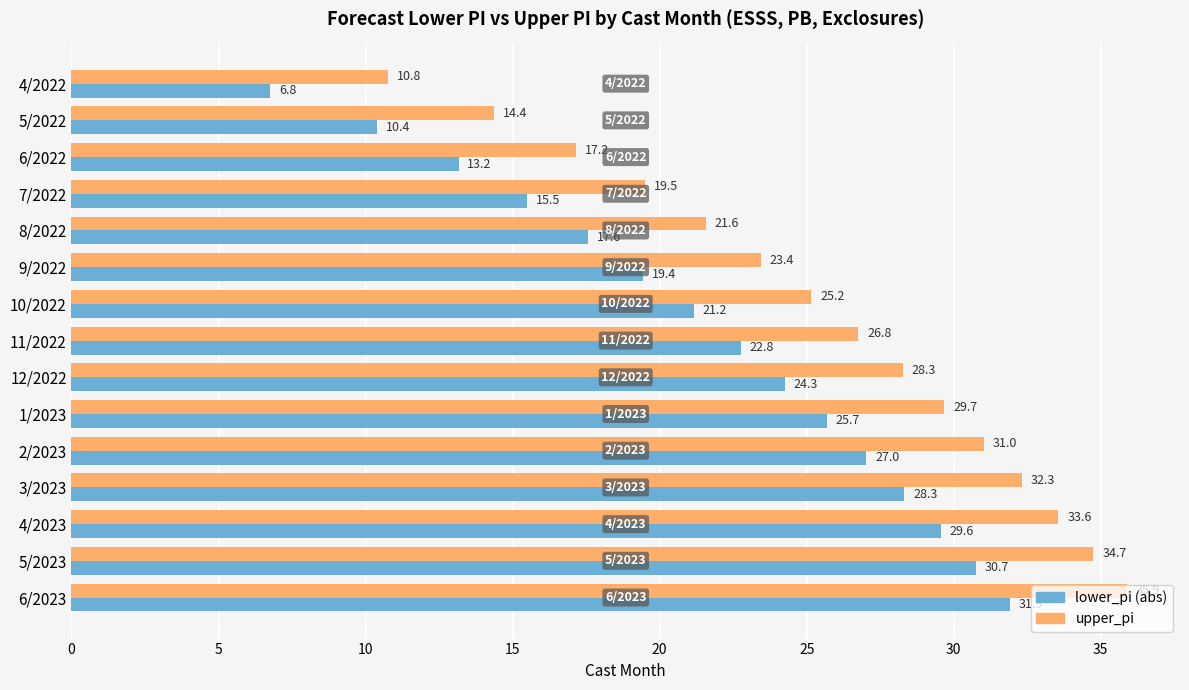

How many values in the upper_pi series are below 26?

7